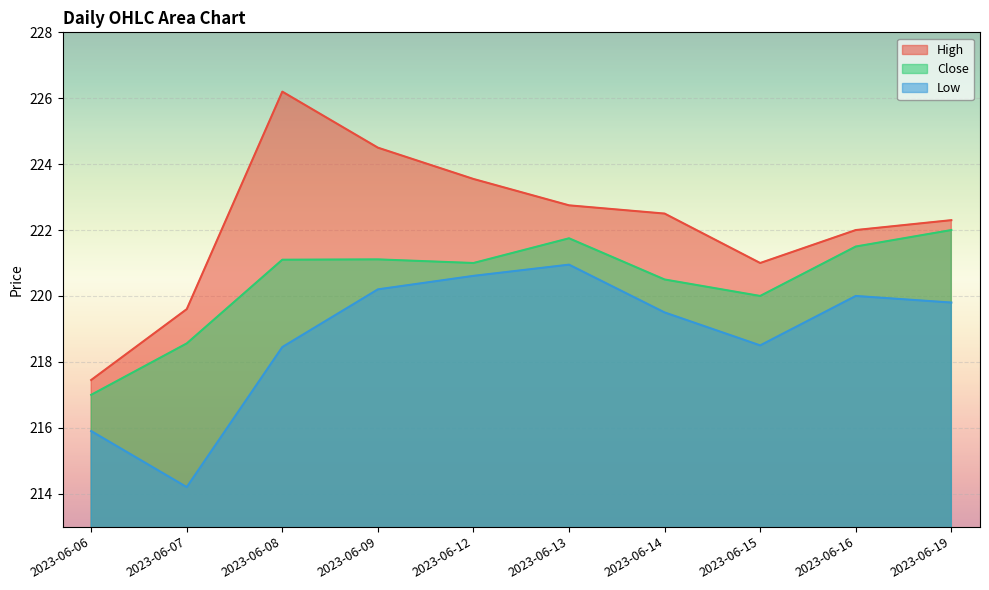

How many distinct data groups are displayed?

3